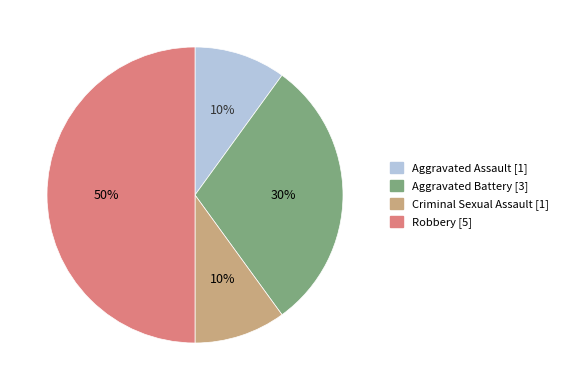

Is Aggravated Assault the majority of the pie?

No